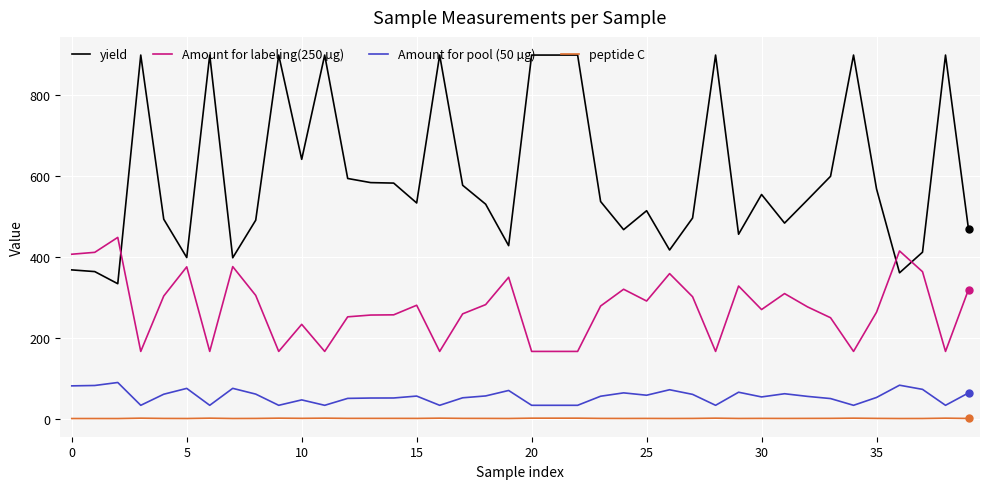

Which series has the largest total across all categories?

yield